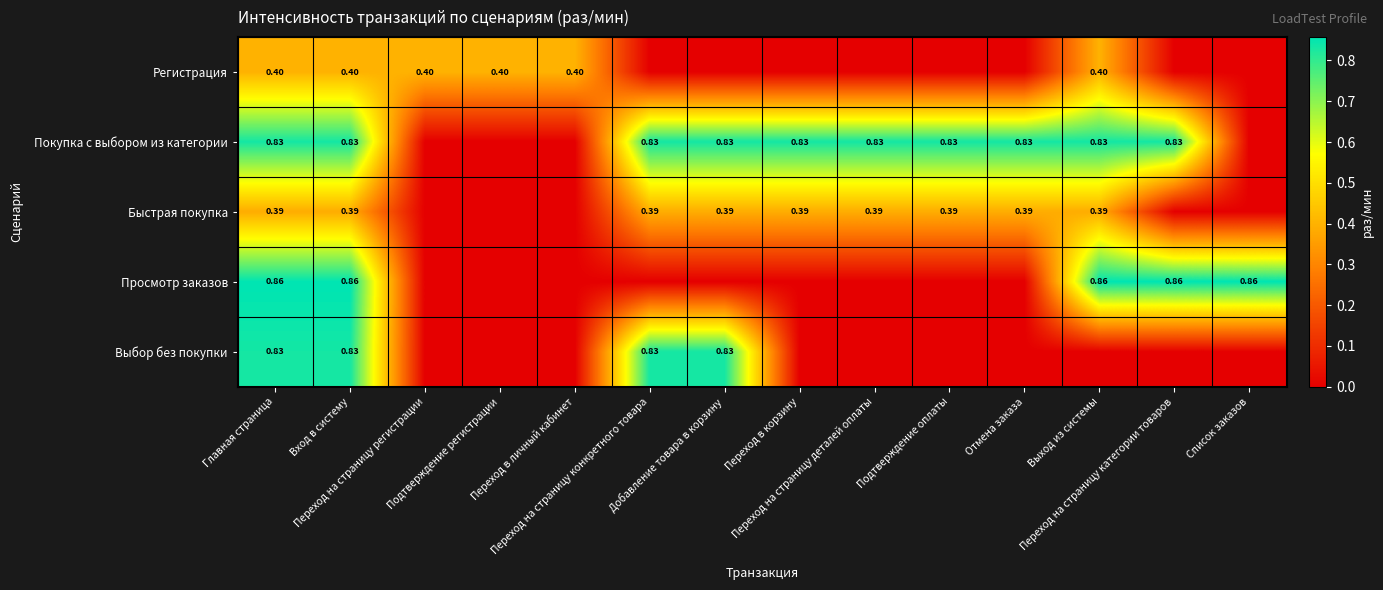

What is the difference between the maximum and minimum values in the Выбор без покупки series?

0.8